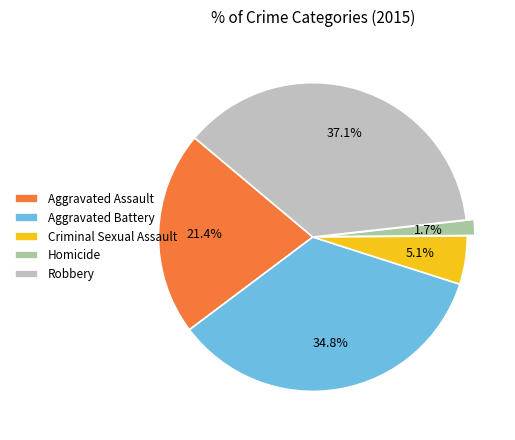

Rank the categories by value from highest to lowest.

Robbery, Aggravated Battery, Aggravated Assault, Criminal Sexual Assault, Homicide